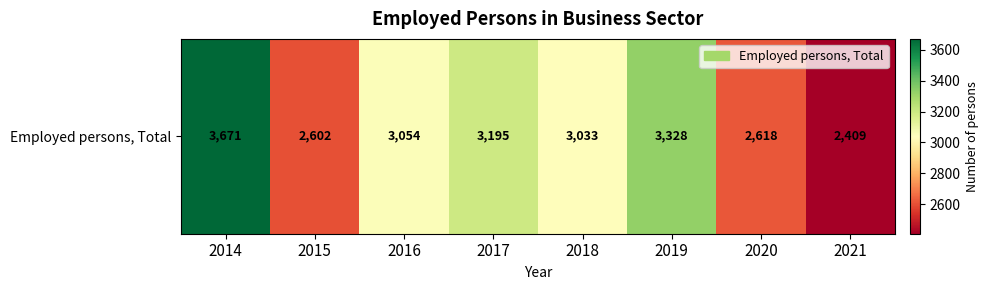

What is the average value?

2988.8